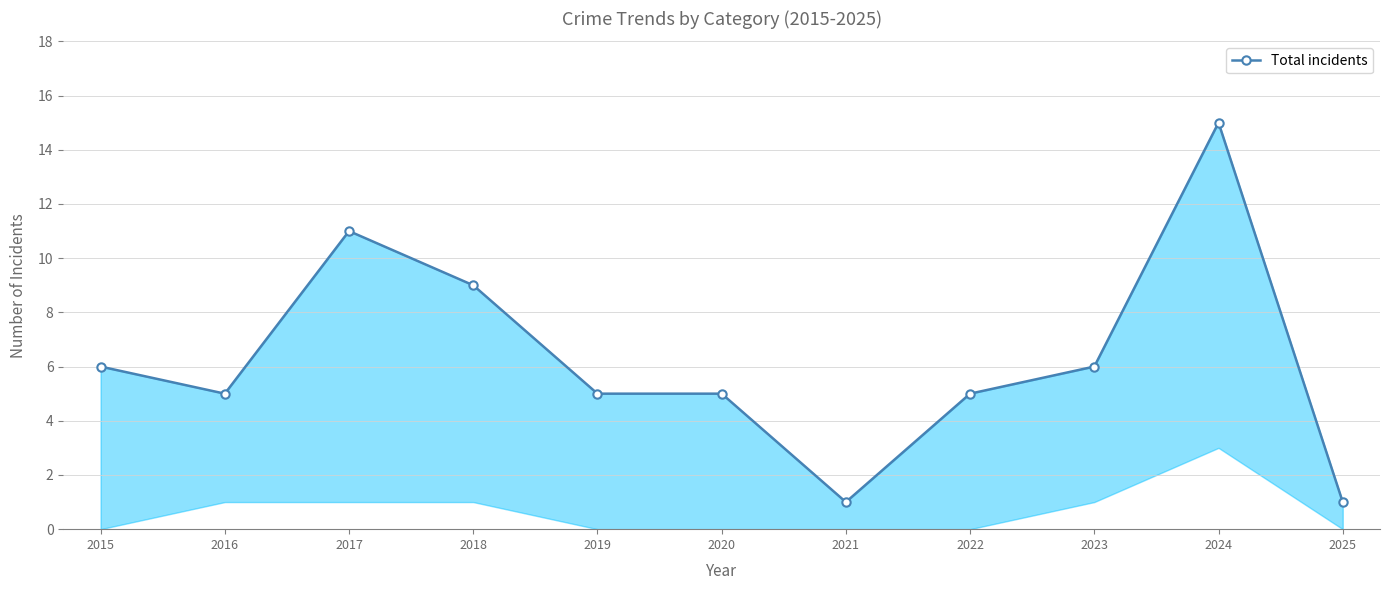

What is the value of the 5th point from the left?

5